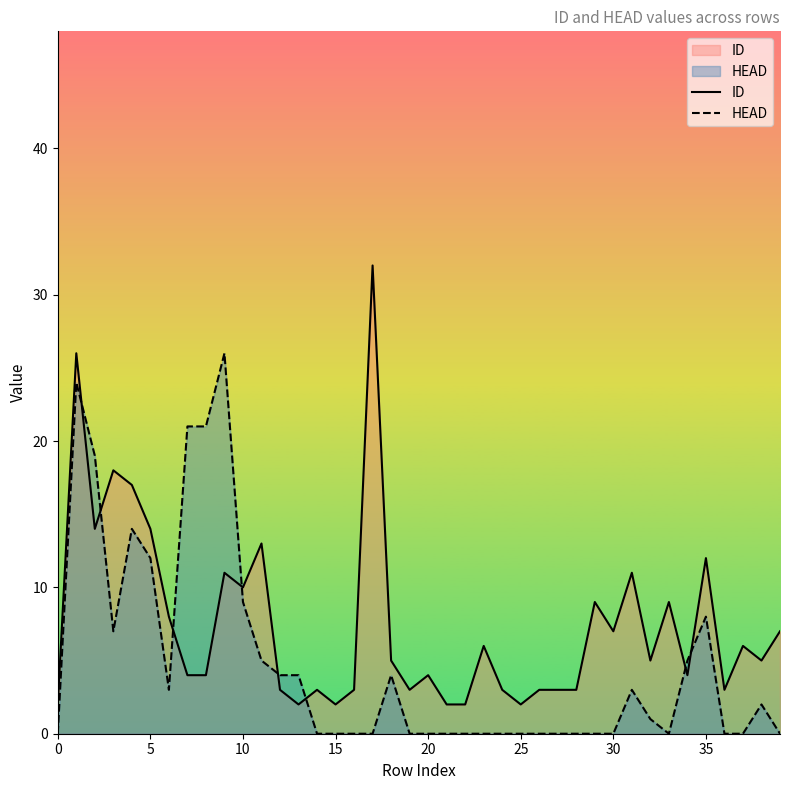

What is the difference between the highest and lowest values at 10?

1